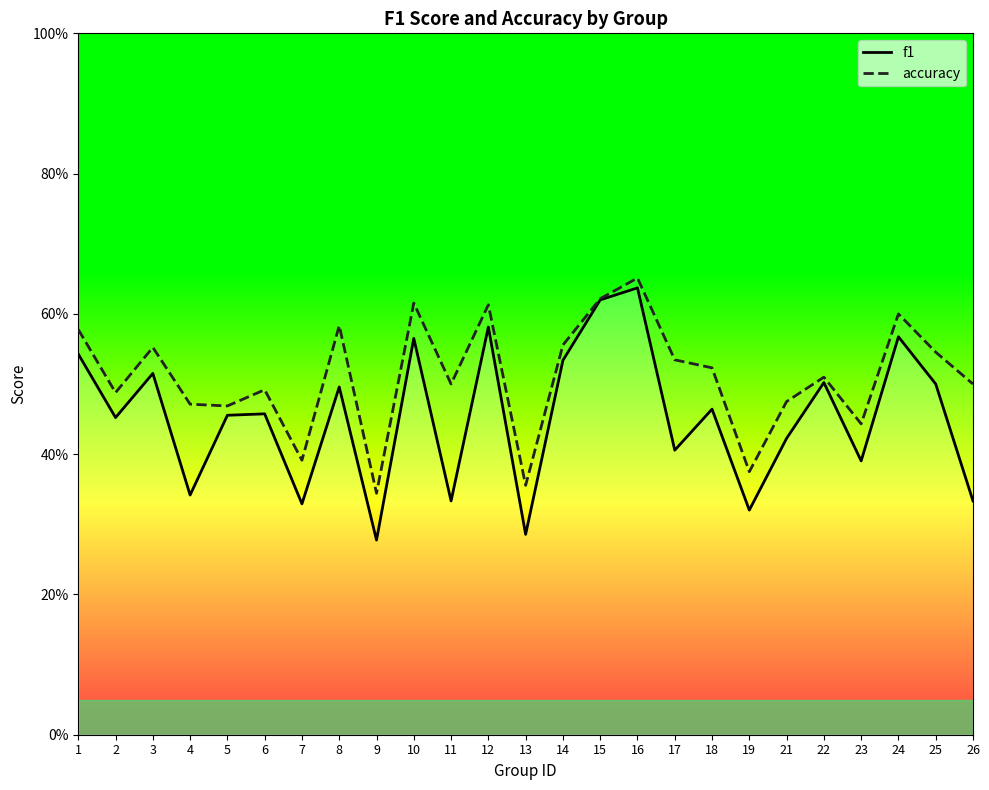

The accuracy series shows 0.2 at 22. True or false?

False